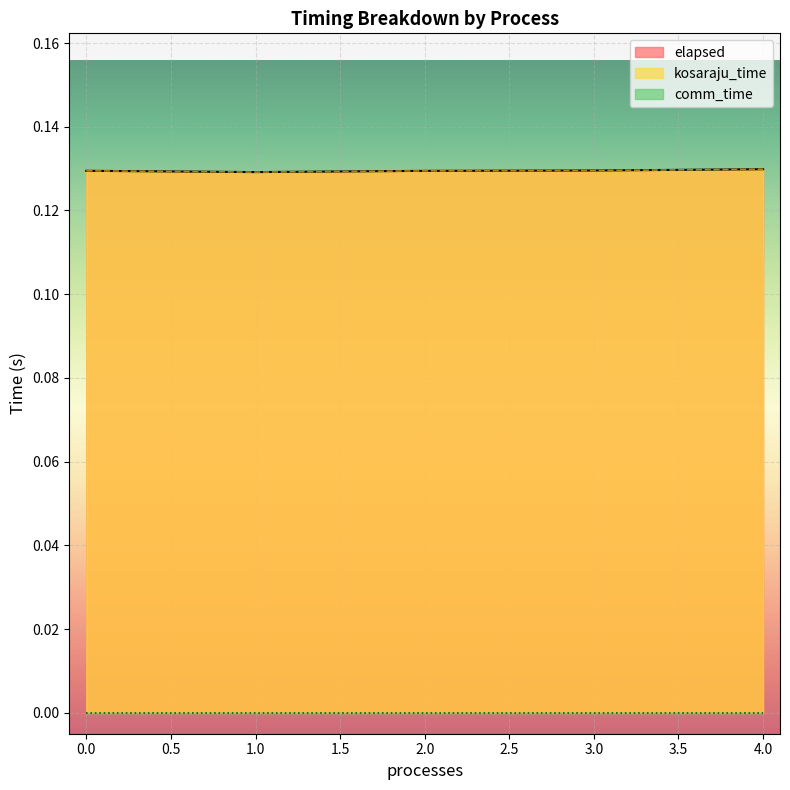

Does the chart display data point markers on the line(s)?

No